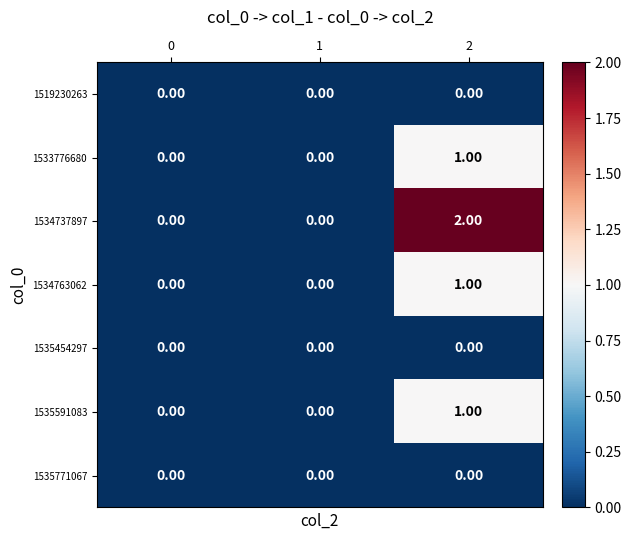

Which series has the largest range (max minus min)?

1534737897